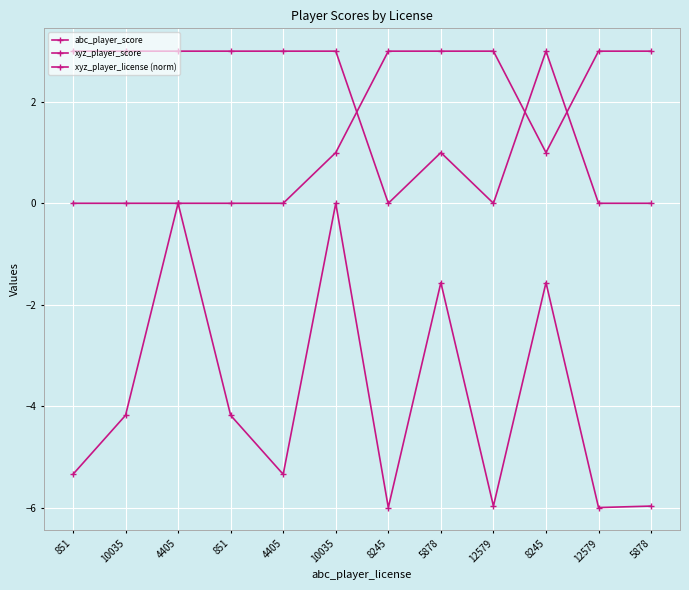

How many series are shown in this chart?

3